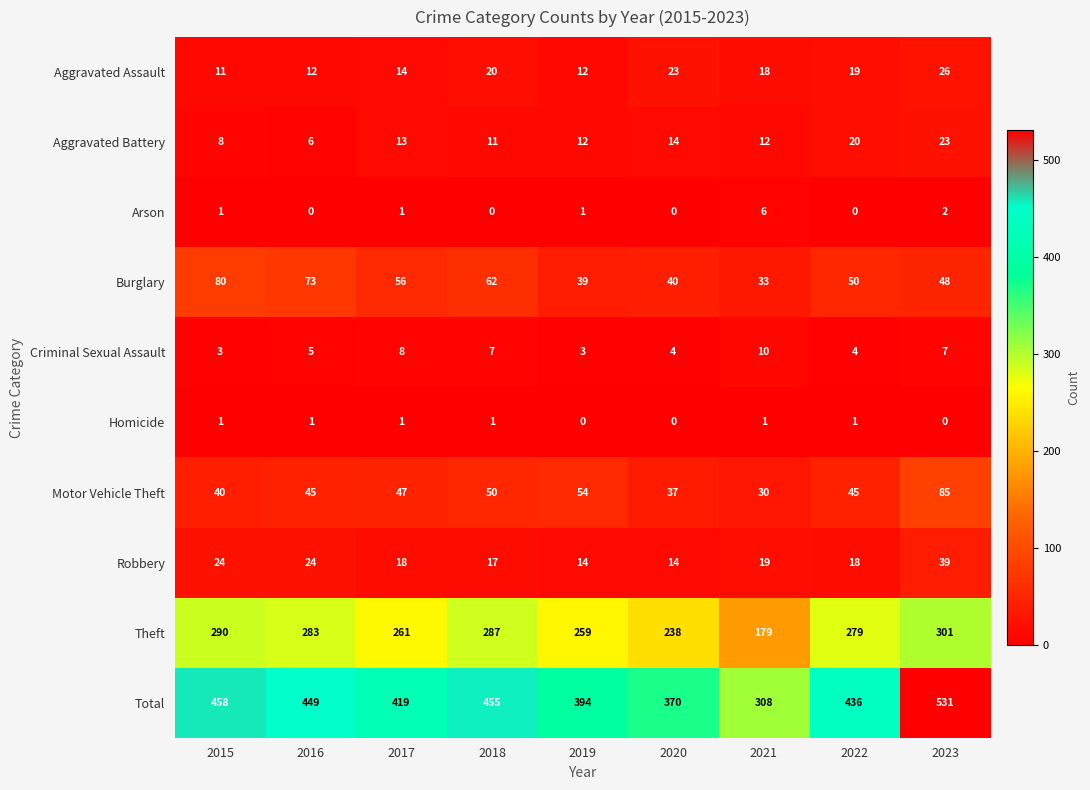

How many categories are shown in the chart?

9